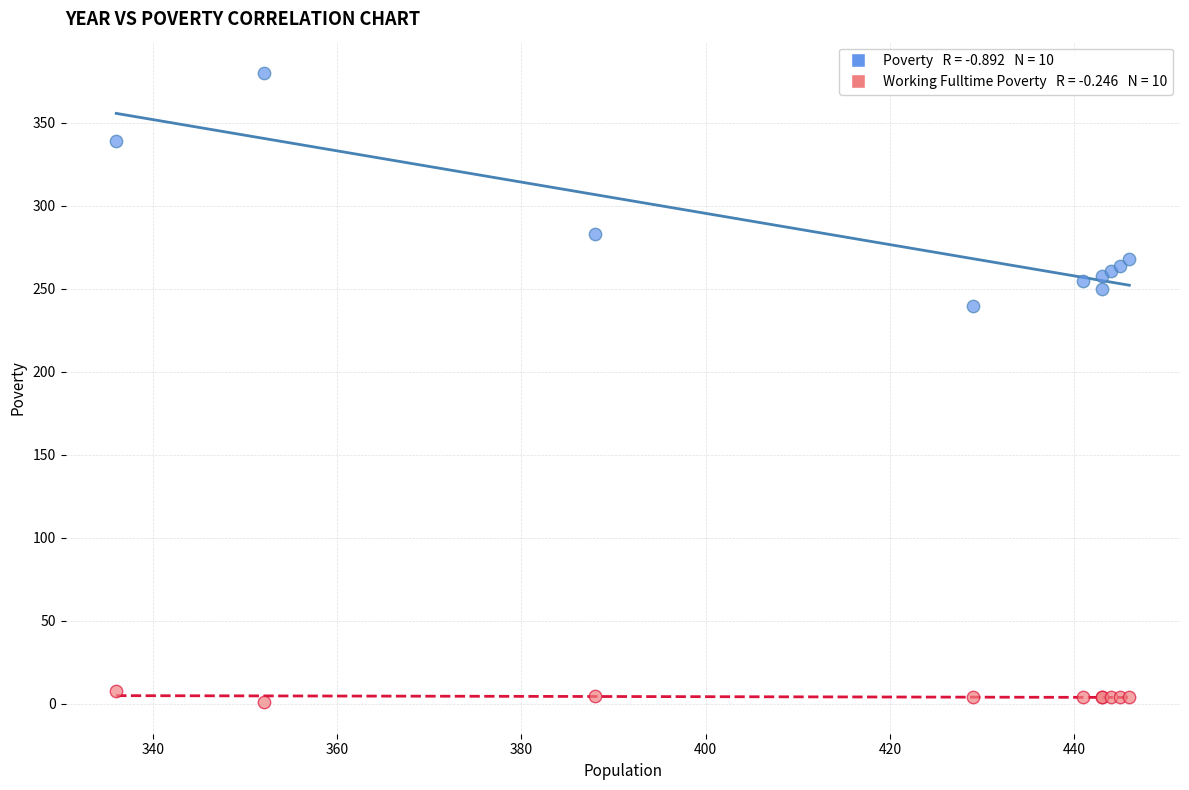

Across all series, what Y value is closest to 190?

240